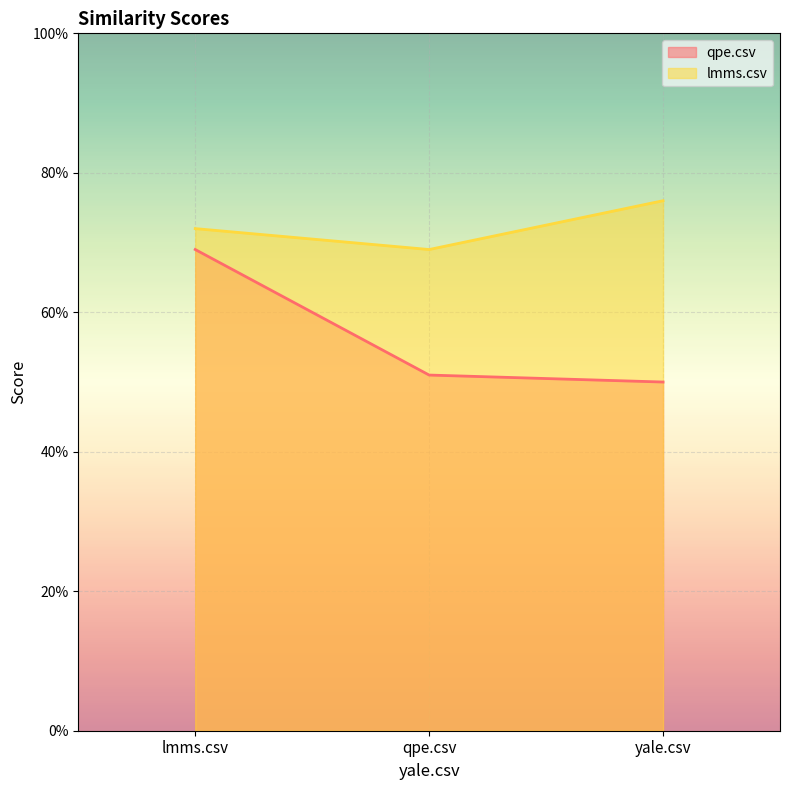

Reading right to left, extract all data points from this chart.

qpe.csv: 0.5	0.5	0.7
lmms.csv: 0.8	0.7	0.7